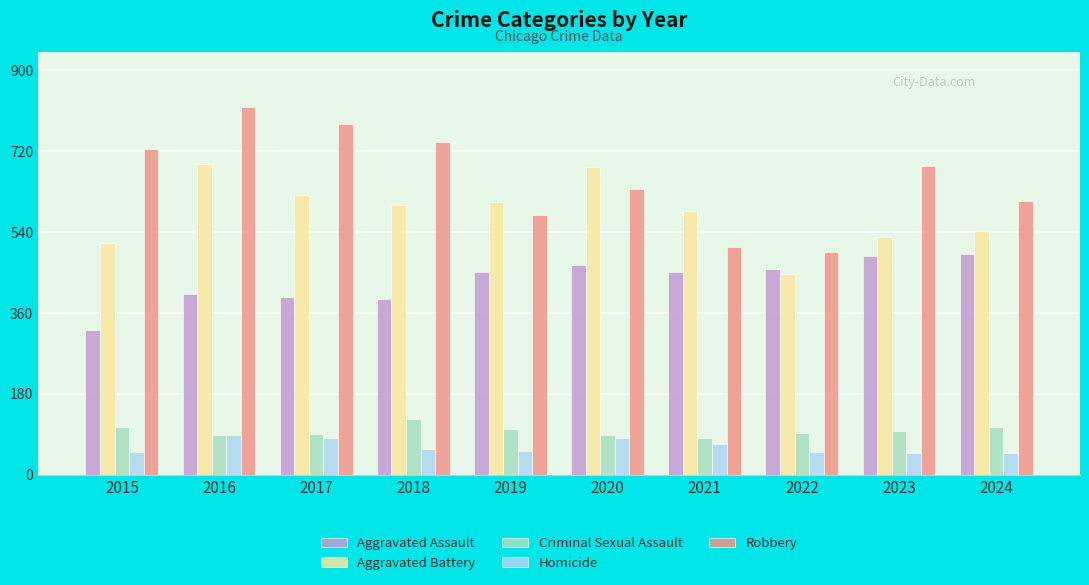

Are the bars grouped side by side (vs. stacked)?

Yes